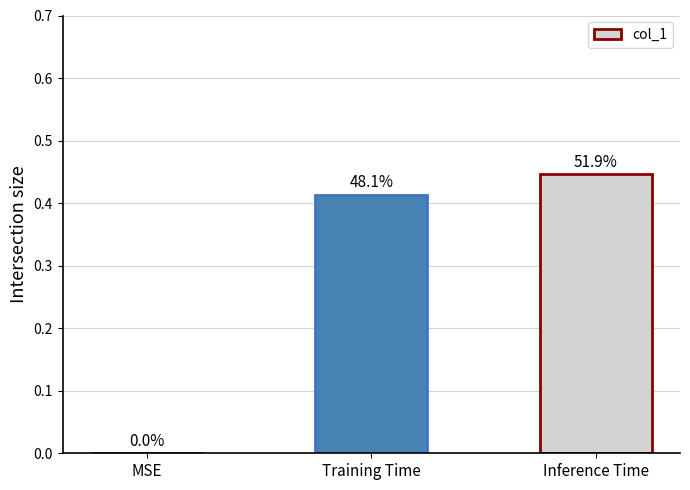

Is it true that the value at Training Time is 0.4?

True